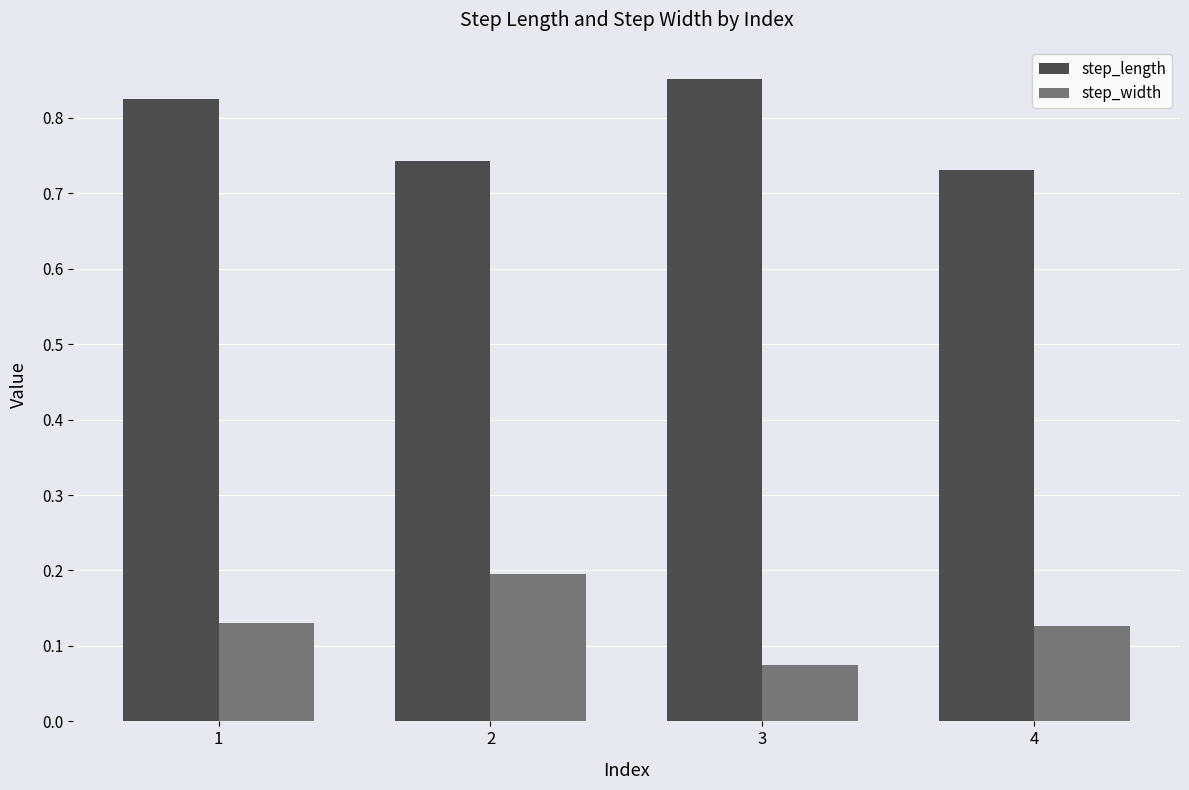

List the series in order of their peak value, lowest first.

step_width, step_length